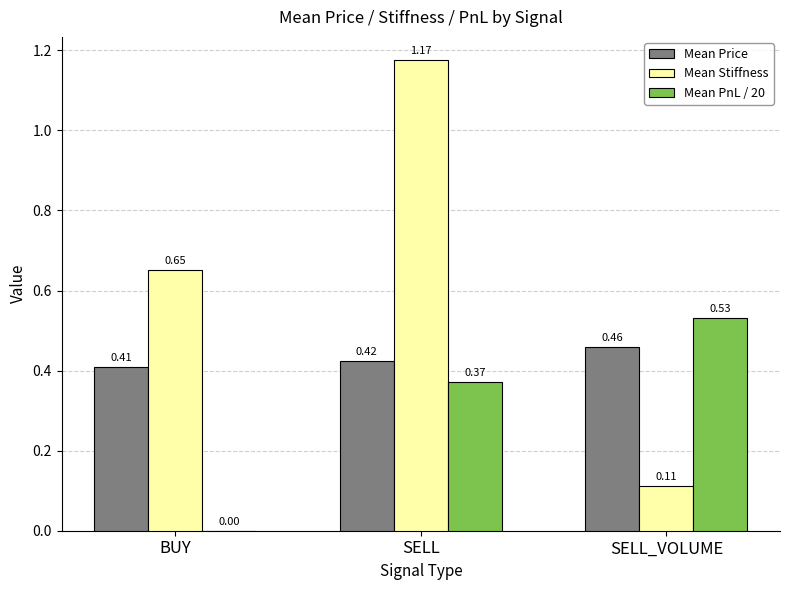

At which category is the sum across all series the highest?

SELL